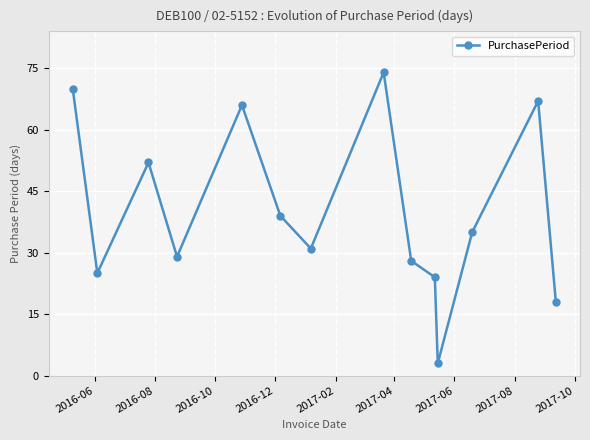

How many categories are shown in the chart?

14